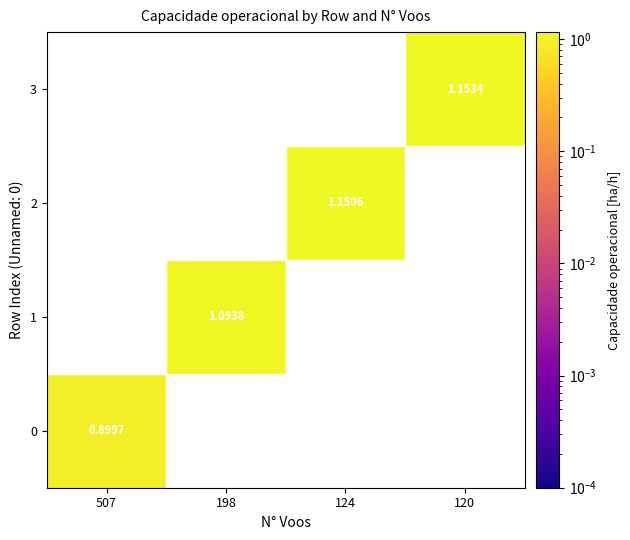

List the labels in order of 2 value, largest first.

124, 507, 198, 120